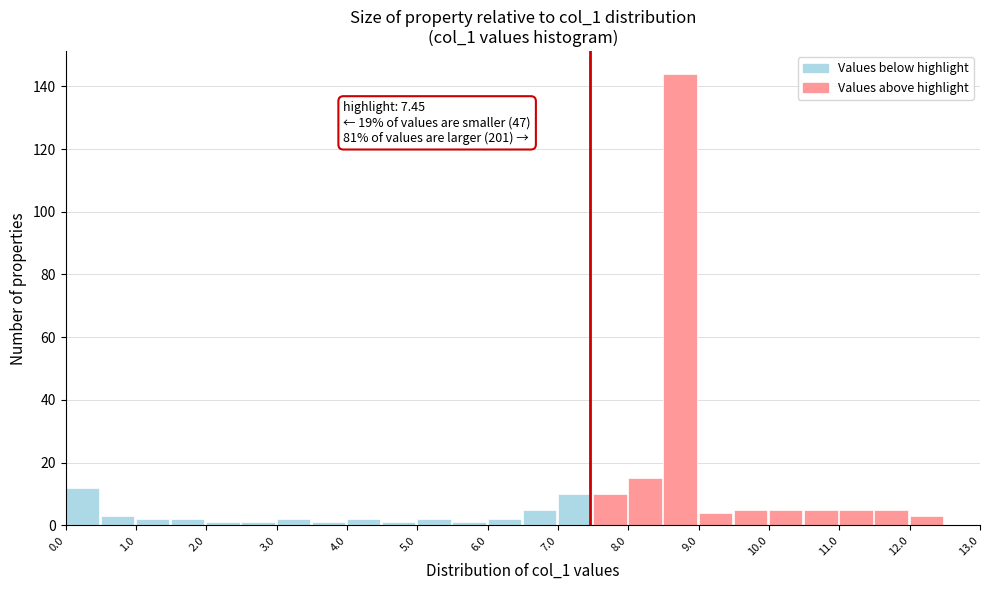

Which range on the x-axis has the tallest bar?

8.5 to 9.0